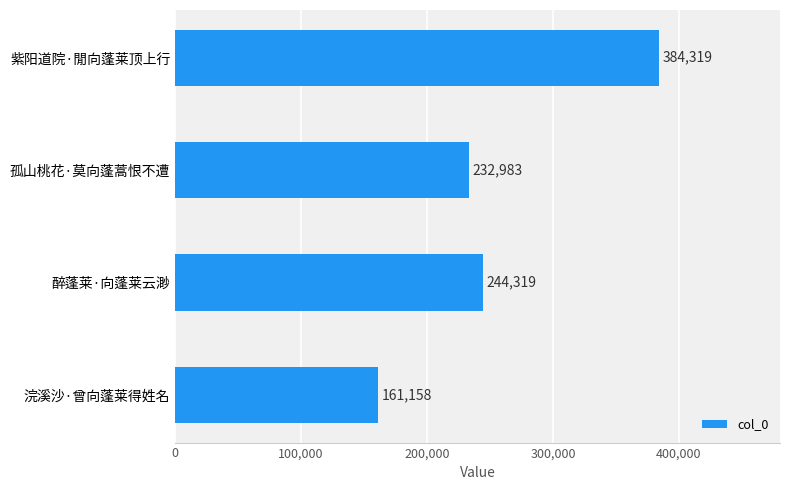

How many values are below 244319?

2